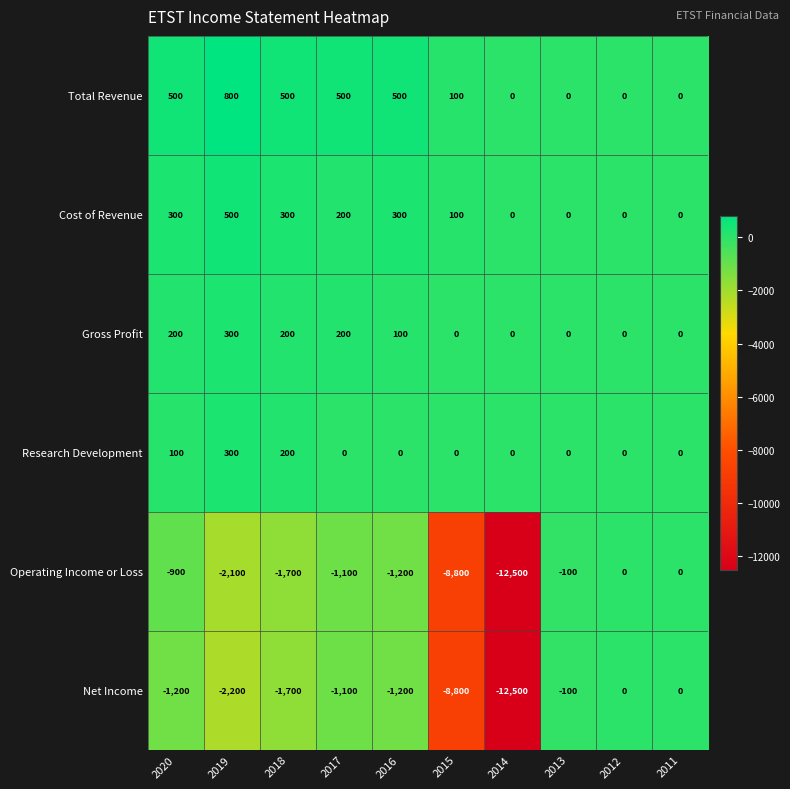

At how many categories does at least one series exceed 124?

5